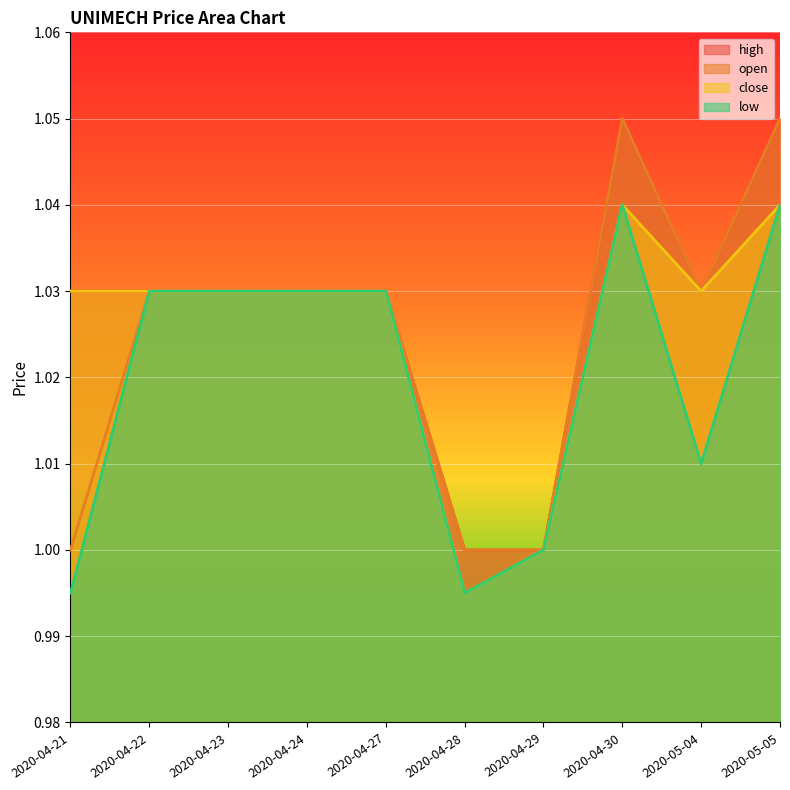

At which category is the sum across all series the highest?

2020-04-30